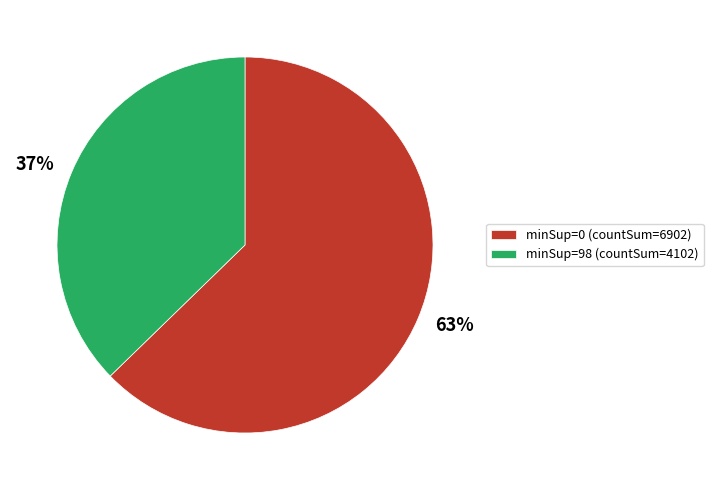

Combined, do minSup=0 (countSum=6902) and minSup=98 (countSum=4102) account for over 50%?

Yes